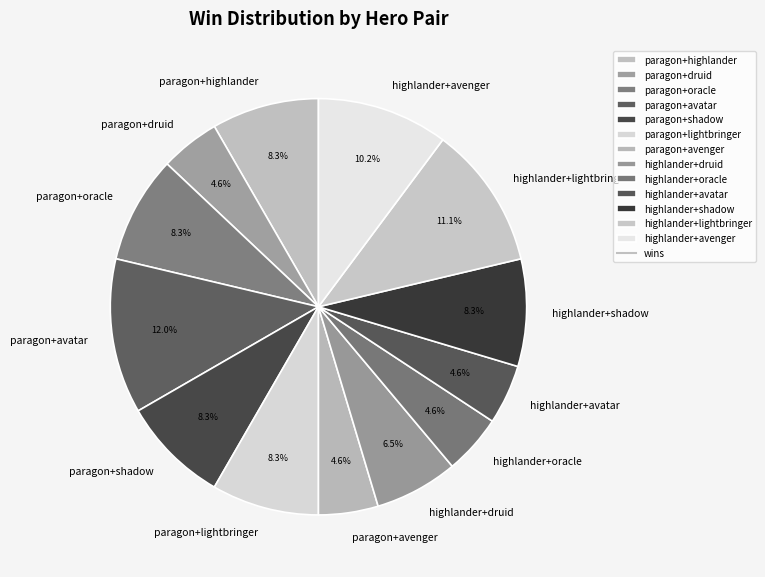

Is there a majority slice in this chart?

No